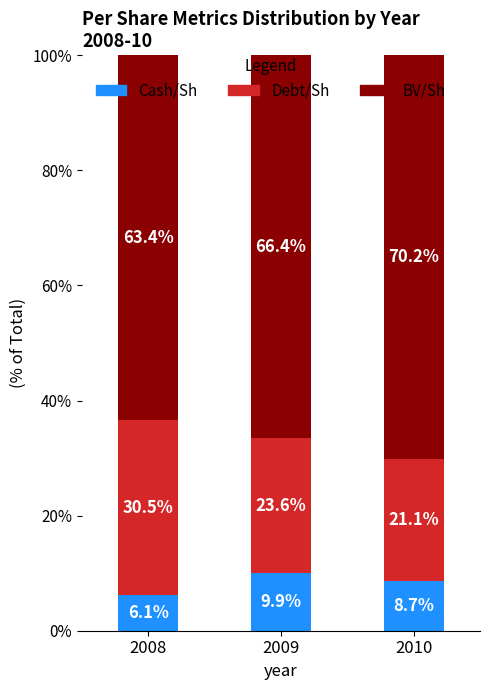

What is the total value across all series at 2010?

100.0